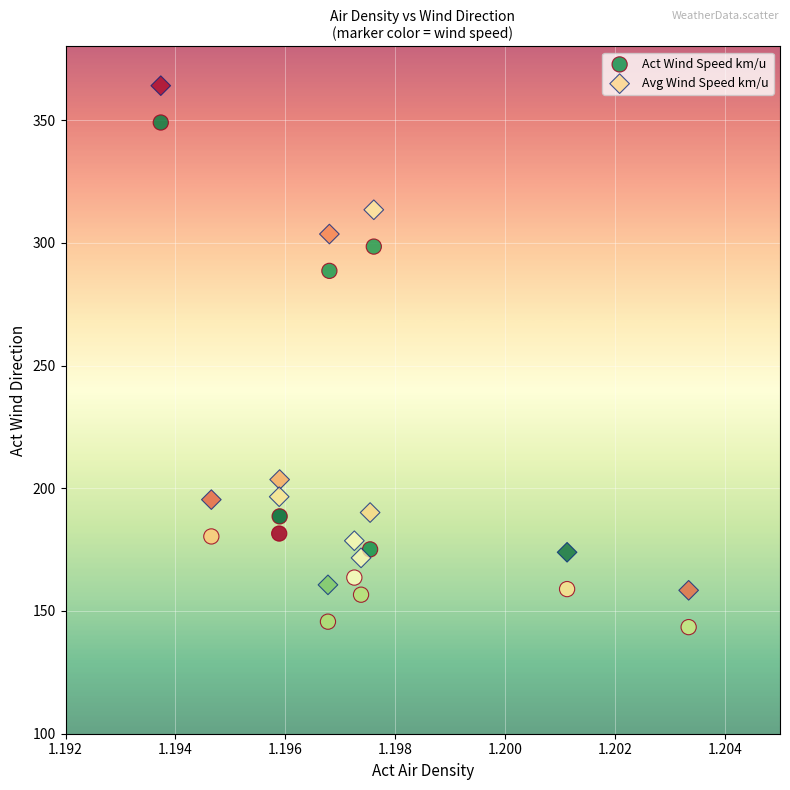

What are all the series names shown in the legend?

Act Wind Speed km/u, Avg Wind Speed km/u